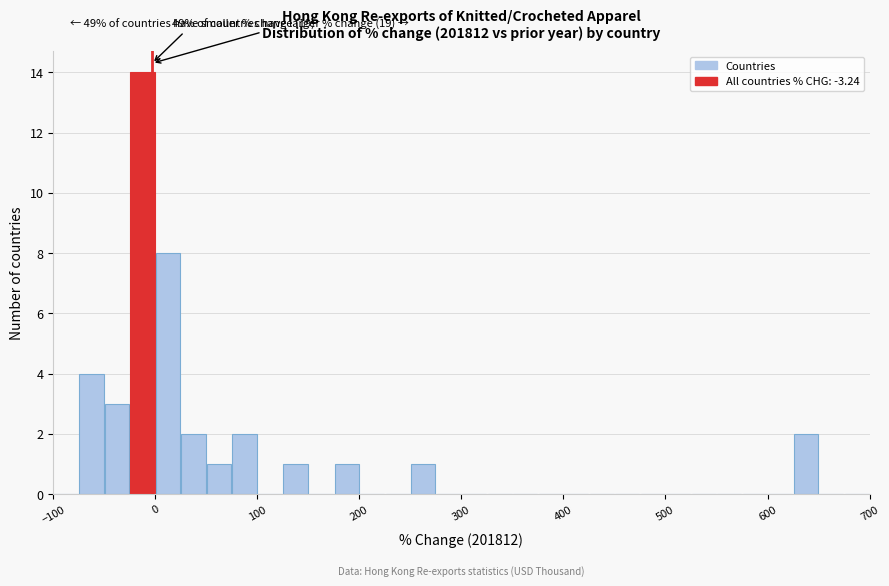

Read against the x-axis, roughly where is the centre of the tallest bar?

-10